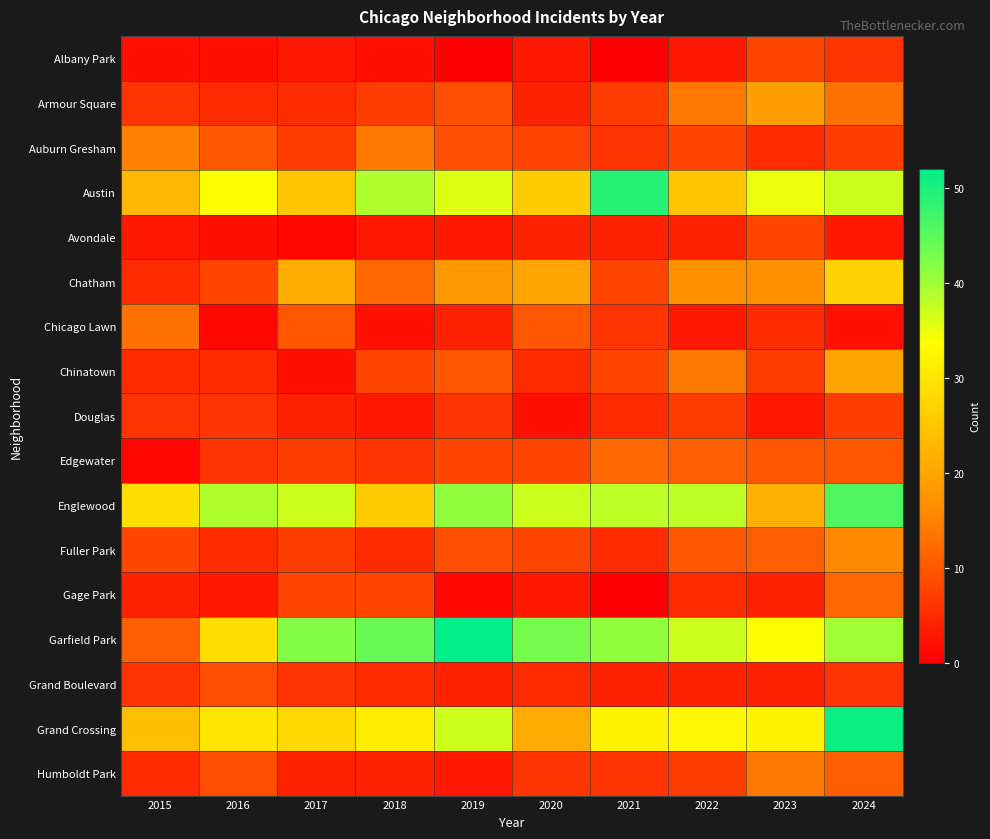

Reading left to right, transcribe all the data shown in this chart.

Albany Park: 2015=2	2016=2	2017=3	2018=2	2019=0	2020=3	2021=0	2022=3	2023=8	2024=6
Armour Square: 2015=6	2016=5	2017=5	2018=7	2019=9	2020=4	2021=7	2022=14	2023=19	2024=13
Auburn Gresham: 2015=15	2016=10	2017=7	2018=14	2019=9	2020=8	2021=6	2022=8	2023=5	2024=7
Austin: 2015=23	2016=34	2017=25	2018=39	2019=36	2020=26	2021=49	2022=25	2023=35	2024=37
Avondale: 2015=3	2016=2	2017=1	2018=3	2019=3	2020=4	2021=4	2022=4	2023=8	2024=3
Chatham: 2015=5	2016=8	2017=21	2018=12	2019=18	2020=20	2021=8	2022=17	2023=17	2024=27
Chicago Lawn: 2015=13	2016=1	2017=10	2018=2	2019=4	2020=10	2021=6	2022=3	2023=5	2024=2
Chinatown: 2015=5	2016=5	2017=2	2018=8	2019=10	2020=5	2021=8	2022=14	2023=7	2024=20
Douglas: 2015=6	2016=6	2017=4	2018=3	2019=6	2020=2	2021=5	2022=7	2023=3	2024=7
Edgewater: 2015=1	2016=6	2017=7	2018=6	2019=8	2020=8	2021=12	2022=11	2023=10	2024=10
Englewood: 2015=29	2016=39	2017=37	2018=26	2019=41	2020=37	2021=38	2022=38	2023=22	2024=46
Fuller Park: 2015=8	2016=5	2017=7	2018=5	2019=9	2020=8	2021=5	2022=10	2023=11	2024=16
Gage Park: 2015=4	2016=3	2017=8	2018=8	2019=1	2020=3	2021=0	2022=5	2023=4	2024=12
Garfield Park: 2015=11	2016=29	2017=42	2018=44	2019=52	2020=43	2021=41	2022=37	2023=34	2024=40
Grand Boulevard: 2015=6	2016=9	2017=6	2018=5	2019=4	2020=5	2021=4	2022=4	2023=4	2024=6
Grand Crossing: 2015=24	2016=30	2017=28	2018=31	2019=37	2020=21	2021=32	2022=33	2023=32	2024=51
Humboldt Park: 2015=5	2016=9	2017=4	2018=4	2019=3	2020=6	2021=6	2022=7	2023=14	2024=11